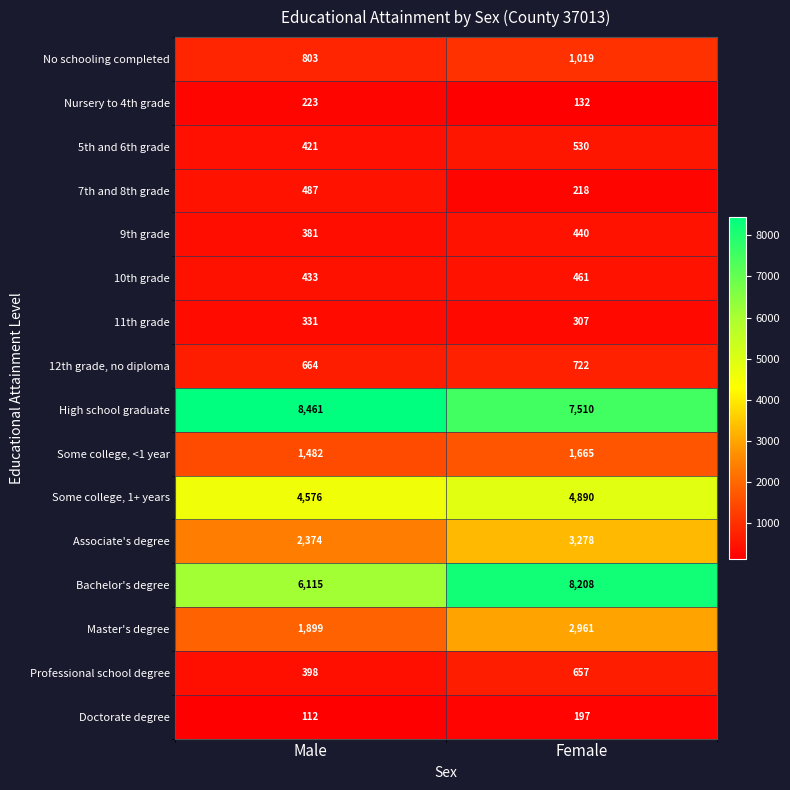

What is the sum of all Some college, 1+ years values?

9466